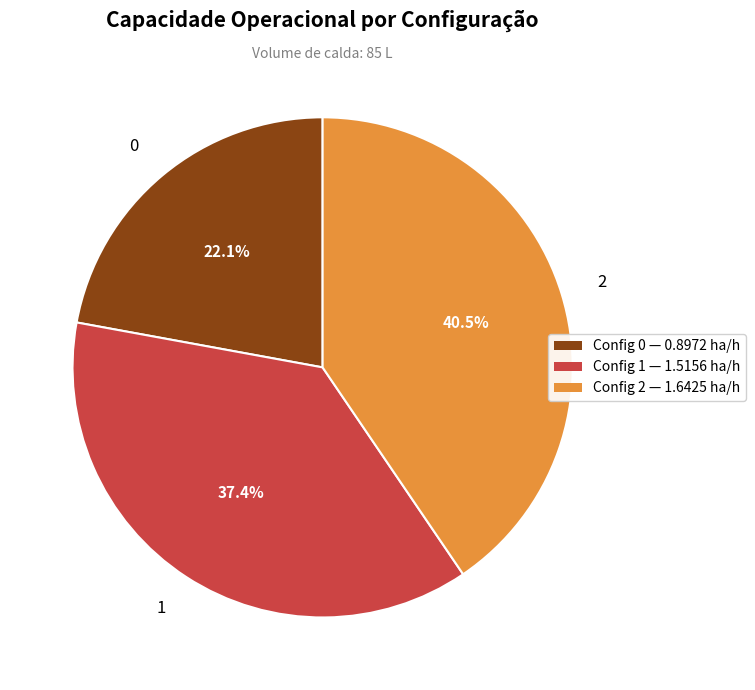

True or false: 2 accounts for 54% of the total.

False